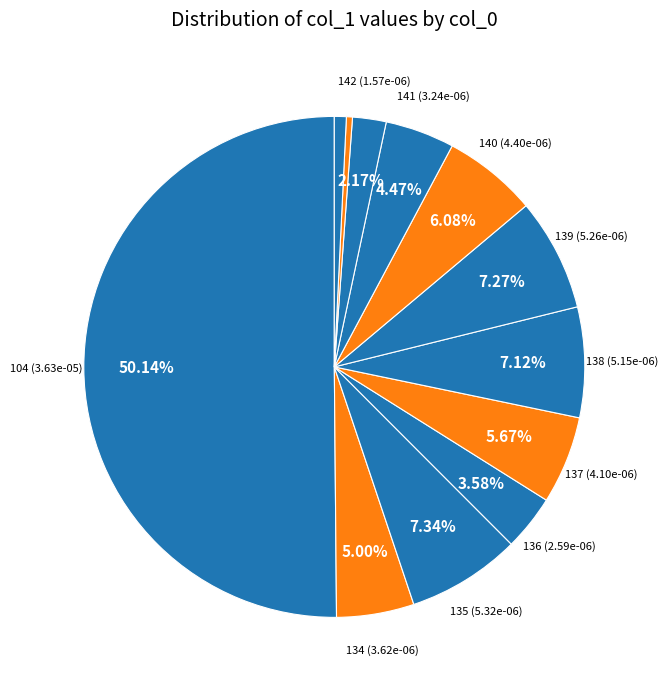

How many segments does this pie chart have?

12